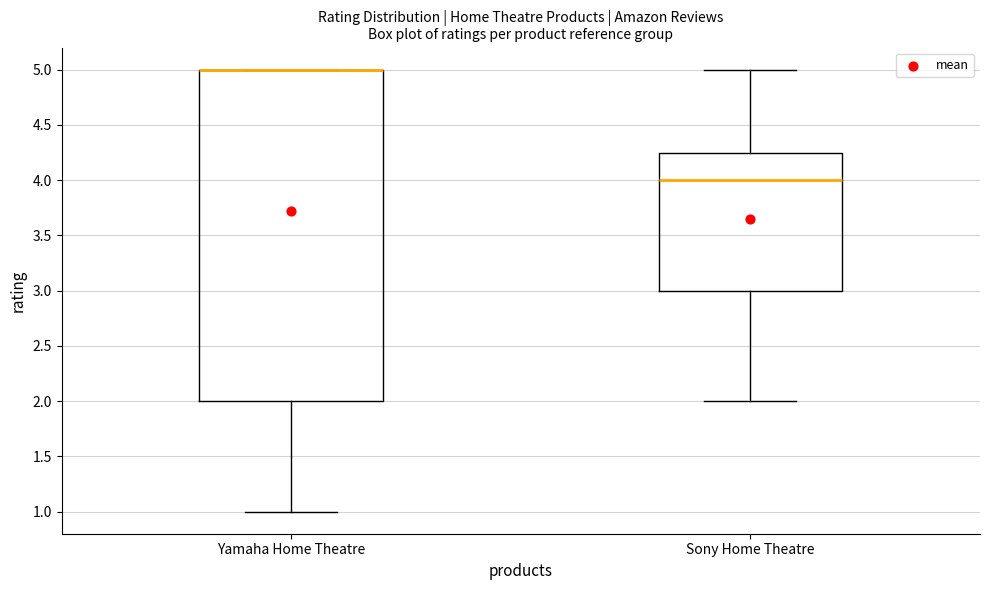

Reading left to right, read every box against the y-axis: the position of its median line, the range the box covers, and the ends of its whiskers. The values are not printed on the chart, so give them approximately, as read against the axis.

Yamaha Home Theatre: median 5.00 (drawn on the box's upper edge), box 2.00 to 5.00, whiskers 1.00 to 5.00
Sony Home Theatre: median 4.00, box 3.00 to 4.25, whiskers 2.00 to 5.00